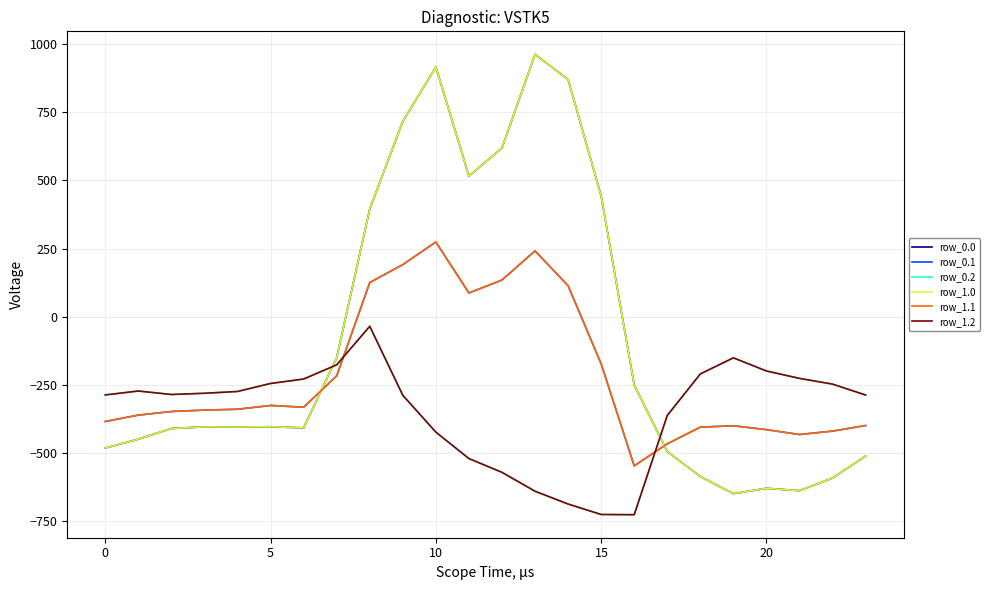

How many times do row_0.2 and row_0.0 cross each other?

2